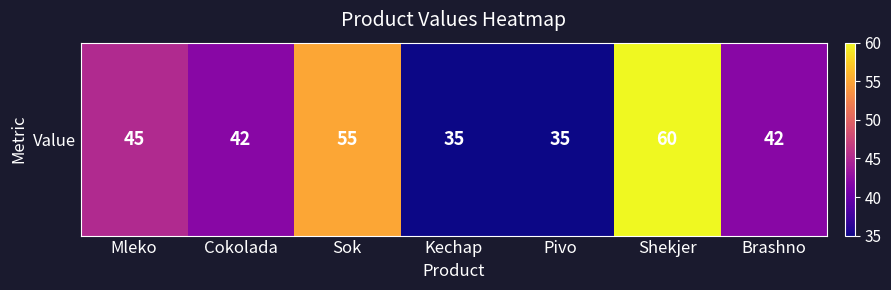

Between Pivo and Cokolada, which is larger?

Cokolada